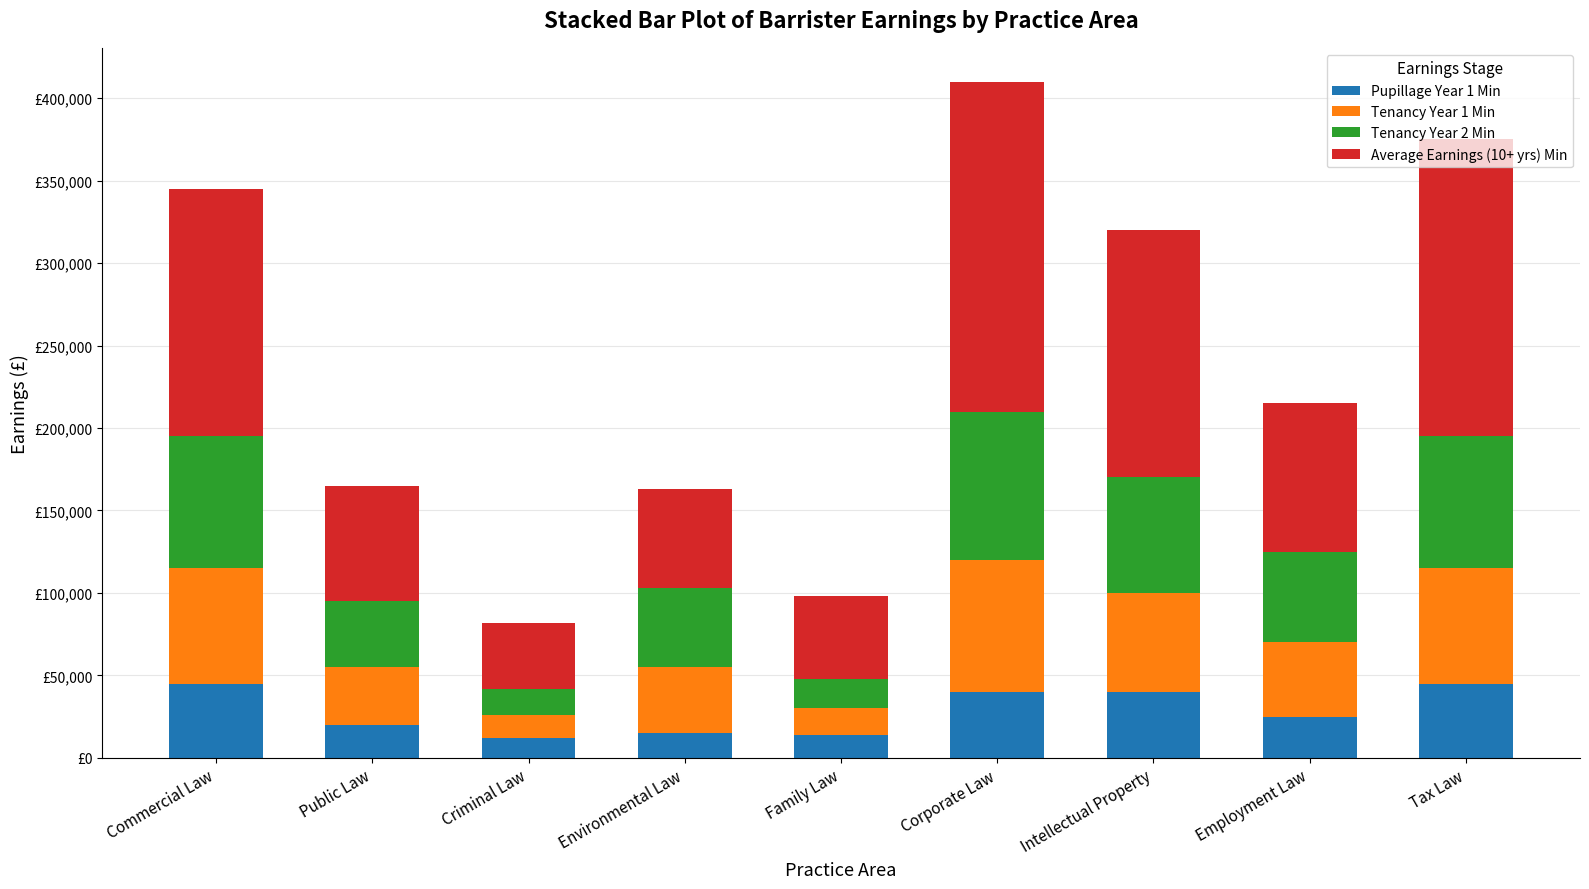

Which series has the widest spread of values?

Average Earnings (10+ yrs) Min